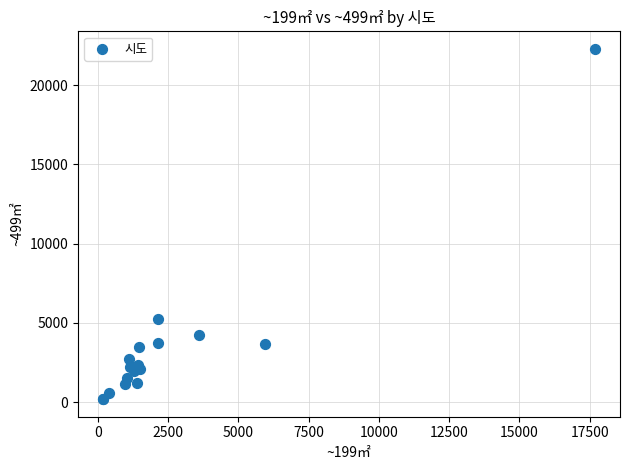

What Y value in the scatter plot is closest to 11236?

5231